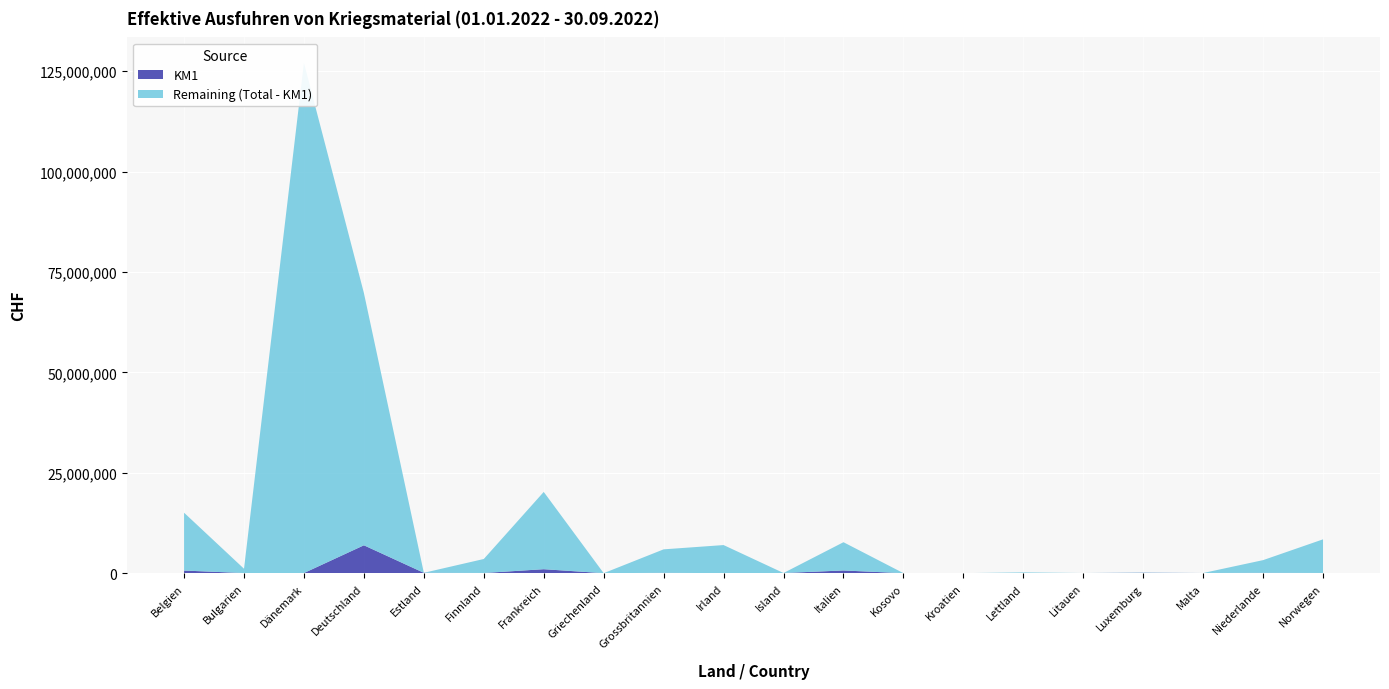

Reading left to right, extract all data points from this chart.

KM1 (col_3): Belgien=658535	Bulgarien=30339	Dänemark=38984	Deutschland=6947865	Estland=95430	Finnland=51184	Frankreich=992526	Griechenland=4055	Grossbritannien=90470	Irland=9666	Island=44688	Italien=678107	Kosovo=0	Kroatien=2785	Lettland=2067	Litauen=40036	Luxemburg=93916	Malta=44978	Niederlande=90535	Norwegen=53713
Total (col_20): Belgien=15059966	Bulgarien=1108111	Dänemark=127069523	Deutschland=69770965	Estland=95430	Finnland=3535080	Frankreich=20238852	Griechenland=4055	Grossbritannien=5937428	Irland=7003512	Island=44688	Italien=7714141	Kosovo=11299	Kroatien=13240	Lettland=197883	Litauen=42897	Luxemburg=155322	Malta=44978	Niederlande=3252869	Norwegen=8432257